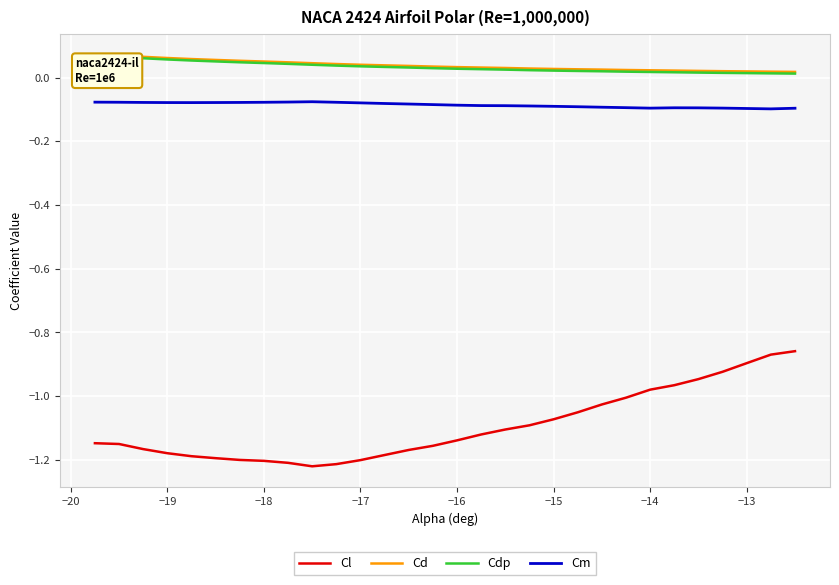

True or false: Cl and Cm intersect in this chart.

False